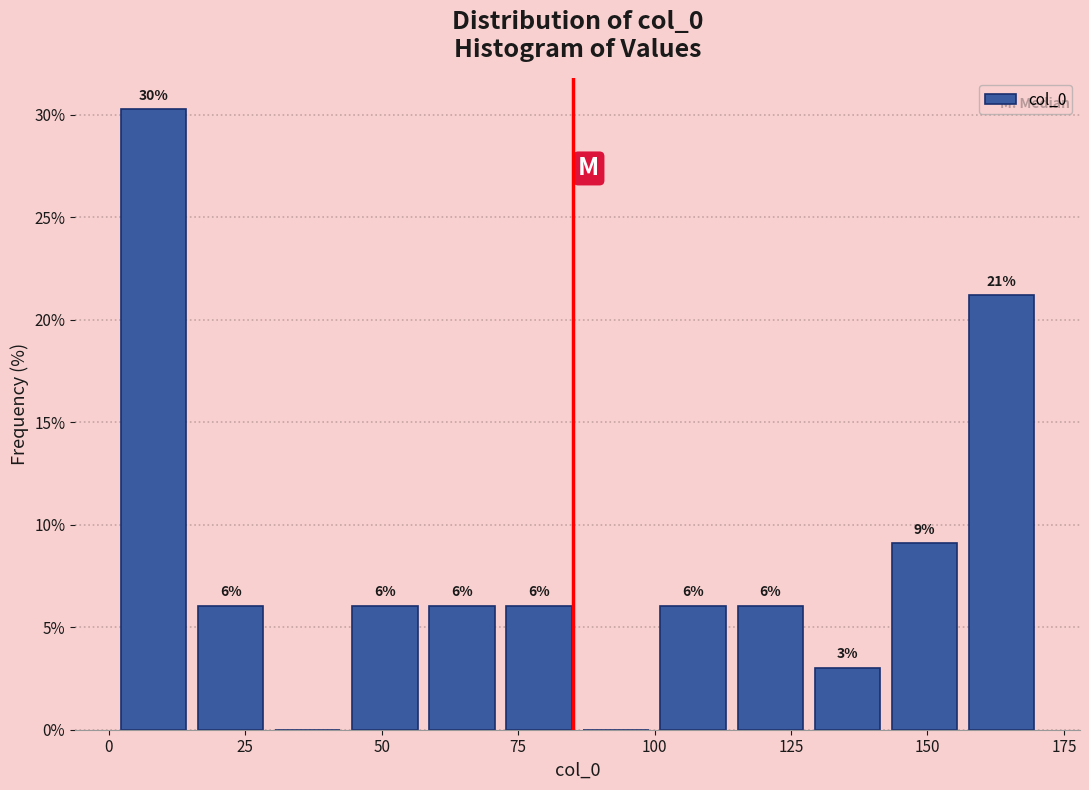

Read against the x-axis, roughly where is the centre of the tallest bar?

10